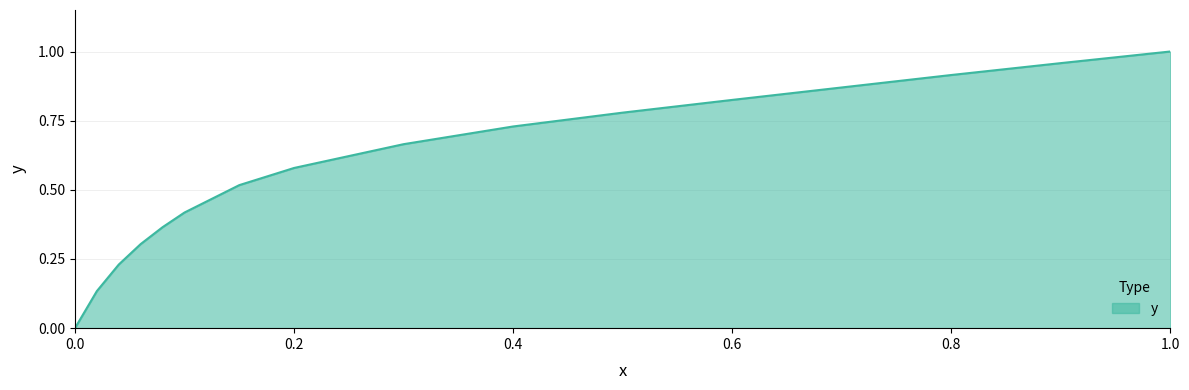

How many lines are shown in the chart?

1